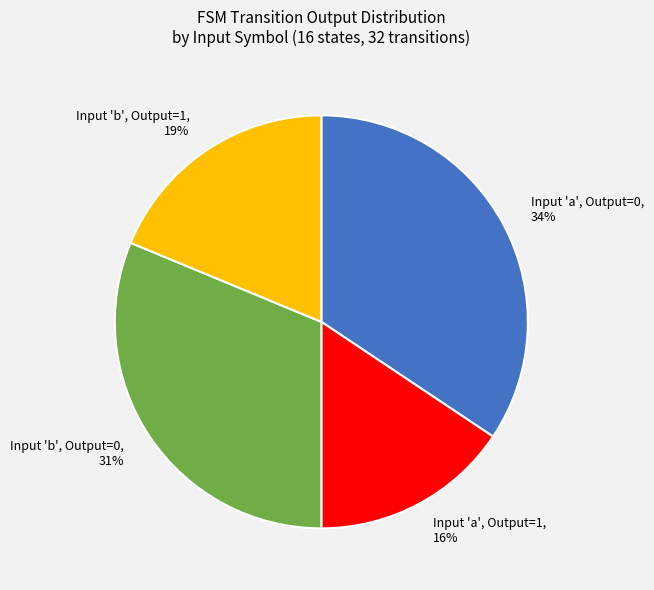

Which slice is the smallest?

Input 'a', Output=1, 16%